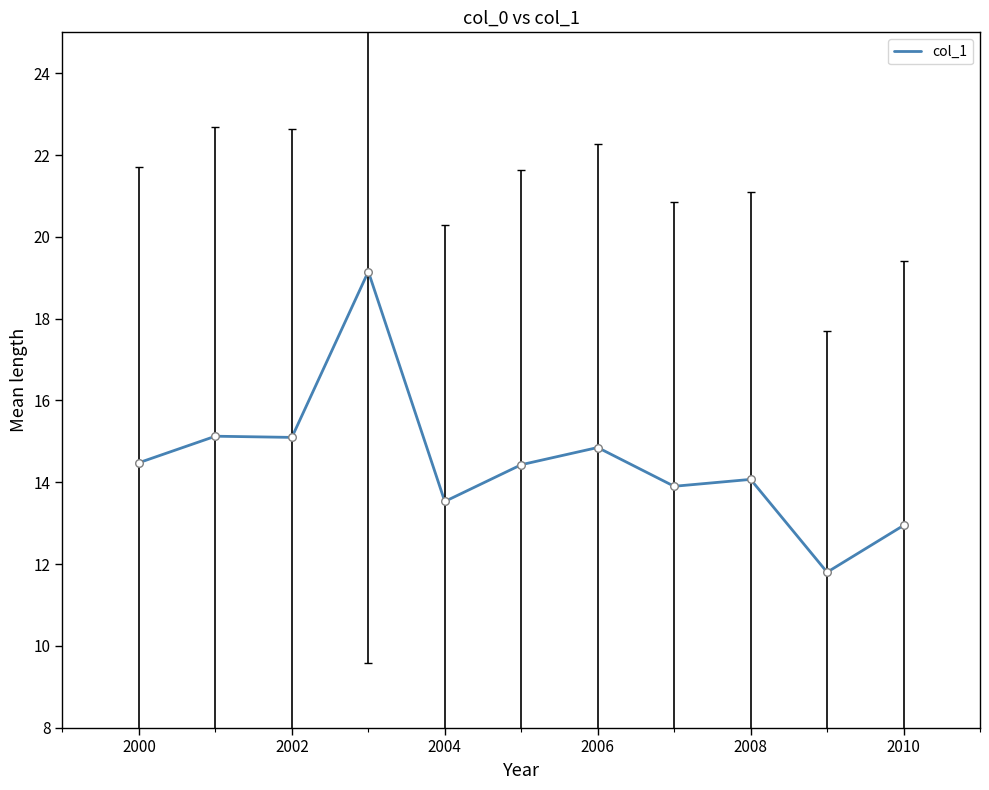

What is the minimum value shown in the chart?

11.8